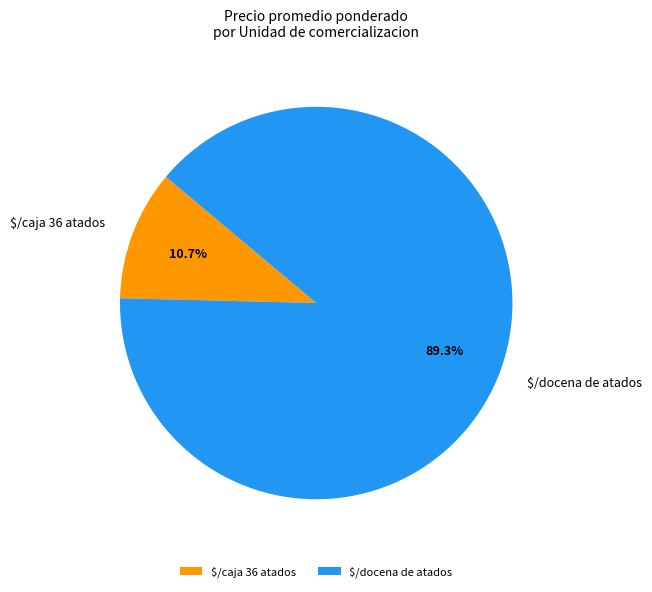

What is the largest slice in the pie chart?

$/docena de atados